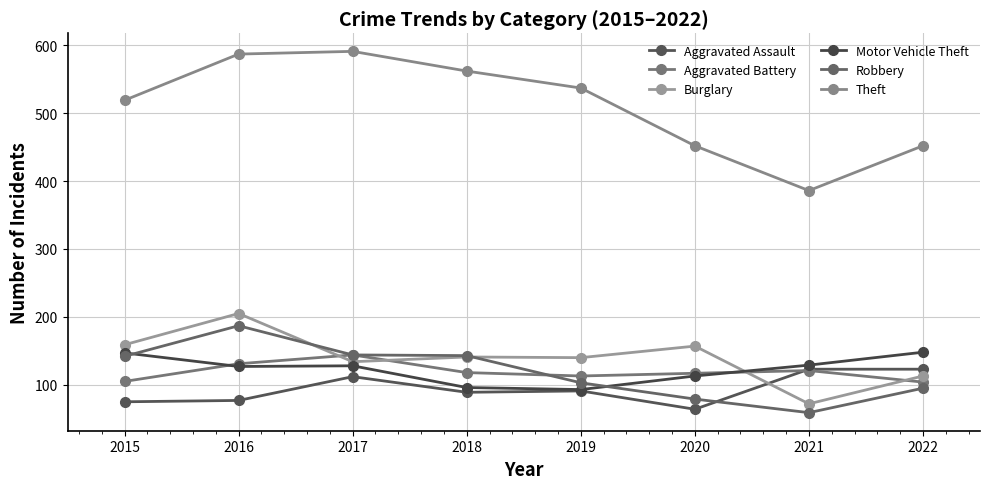

What is the average value of the Burglary series?

140